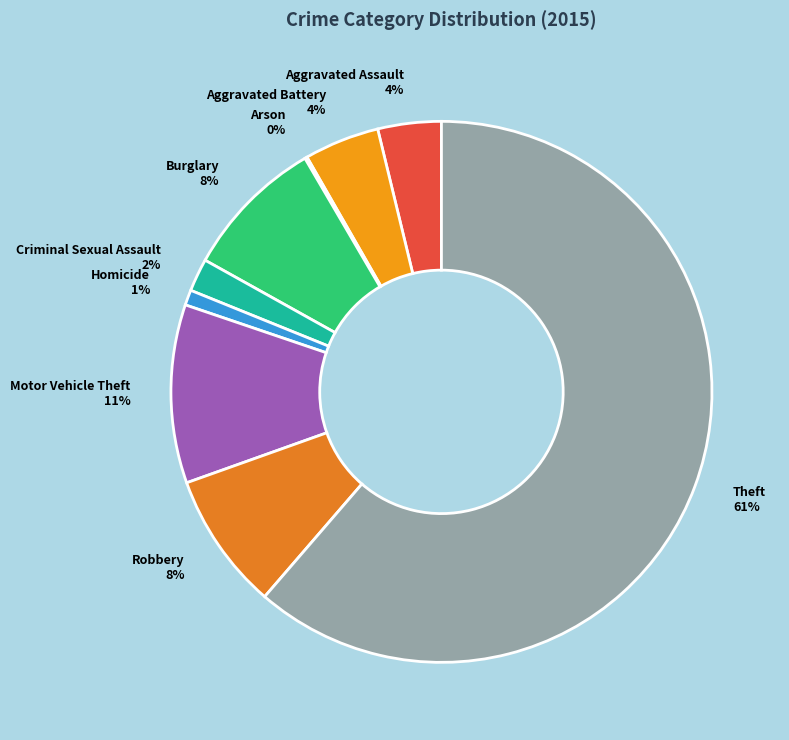

To the nearest percent, what percentage of the pie is Aggravated Assault?

4%